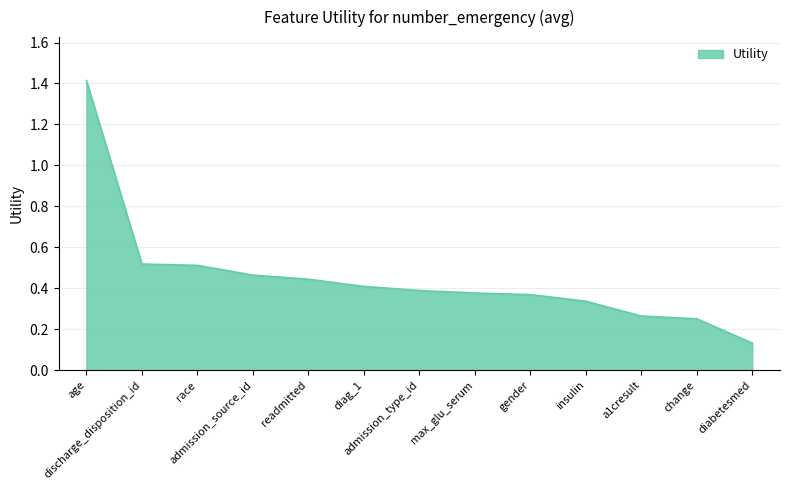

How many lines are shown in the chart?

1